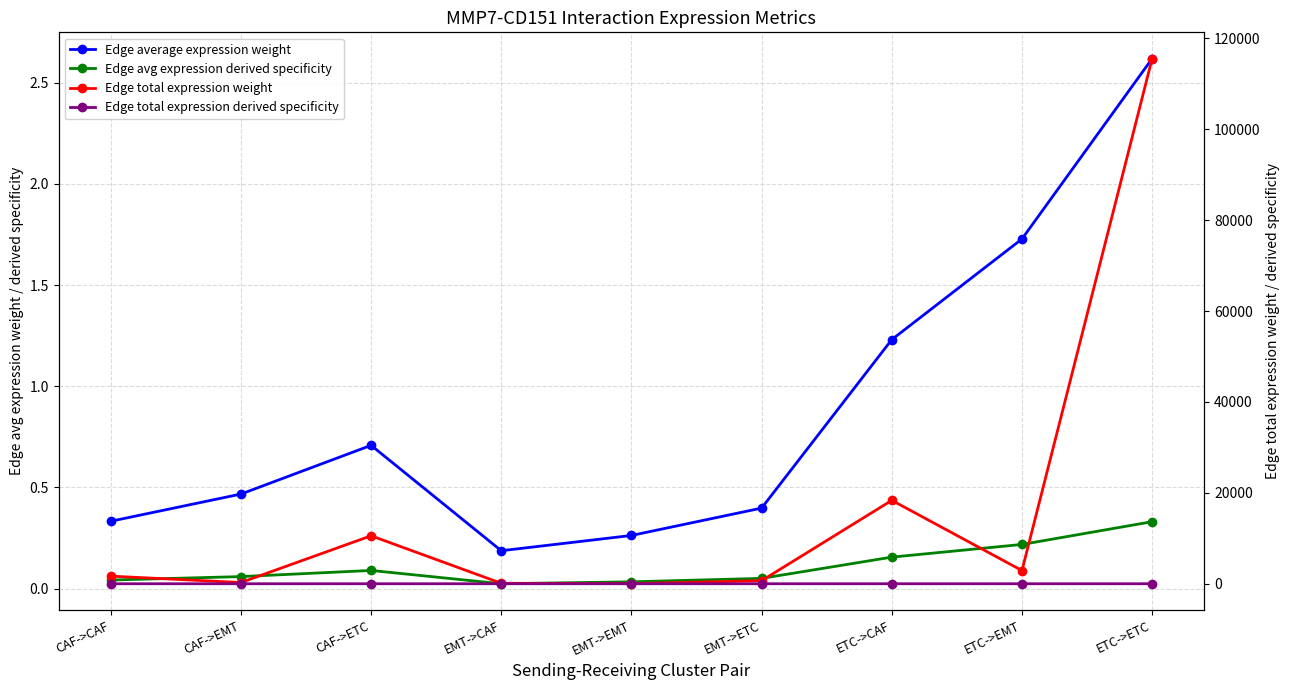

At which label does Edge total expression weight first exceed 1675?

CAF->CAF